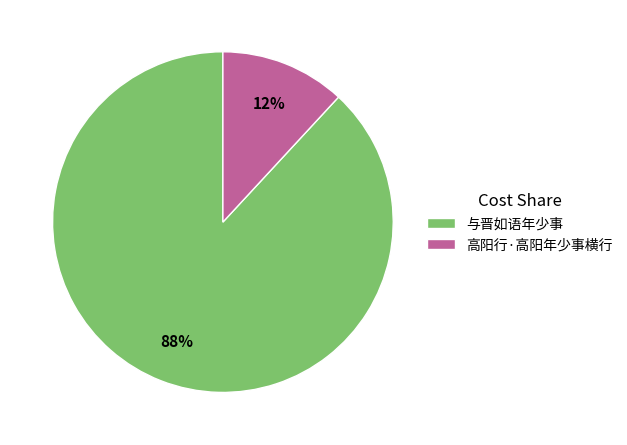

Do 与晋如语年少事 and 高阳行·高阳年少事横行 together represent more than half of the pie?

Yes